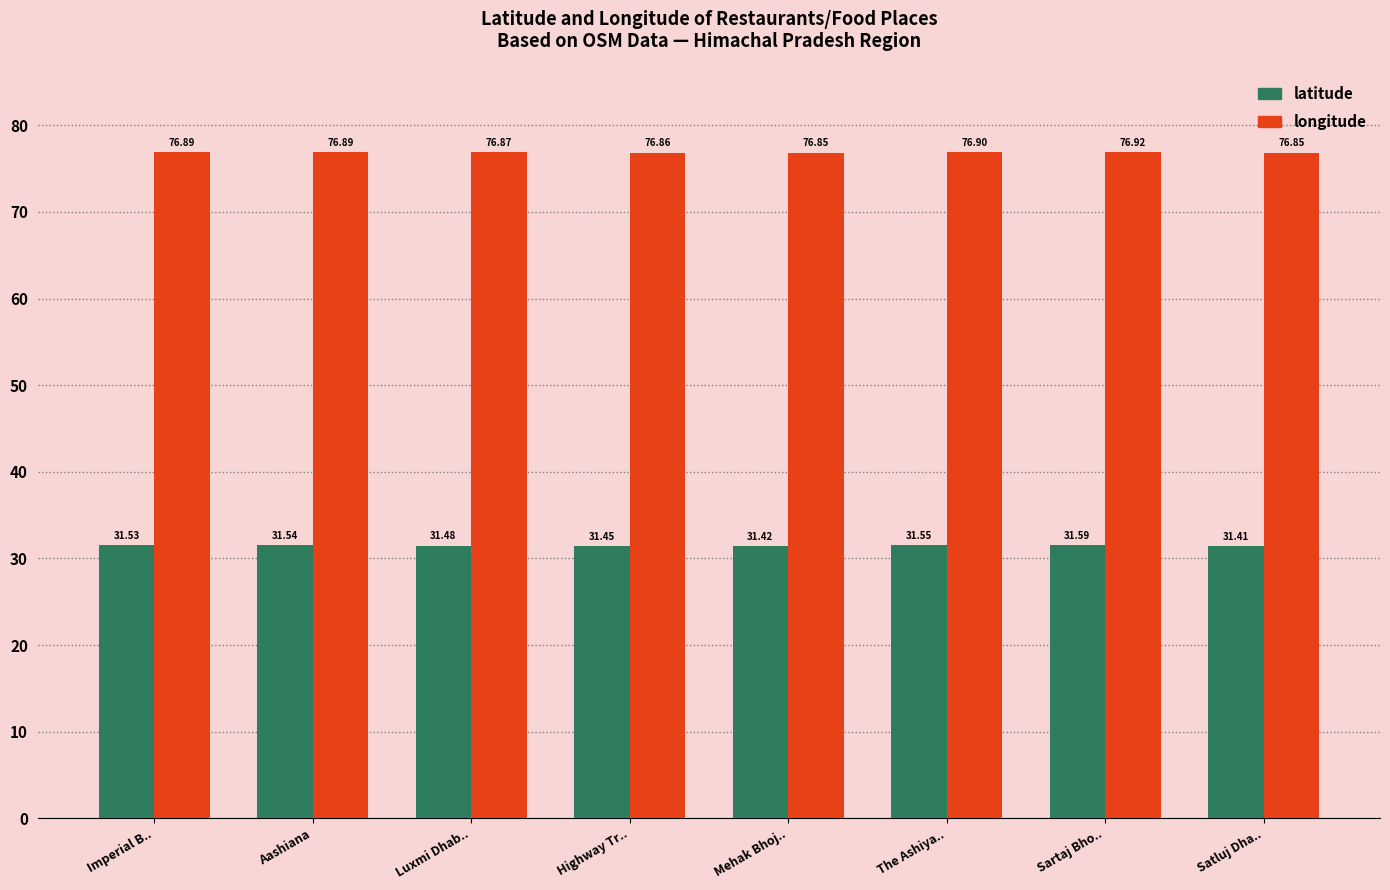

At Mehak Bhoj.., list the series in order from smallest to largest.

latitude, longitude